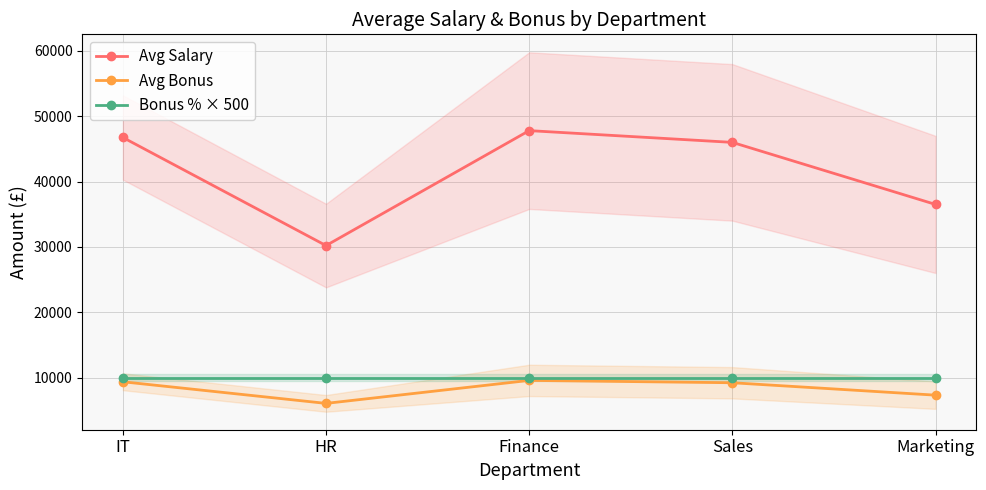

True or false: Avg Bonus and Bonus % × 500 intersect in this chart.

False